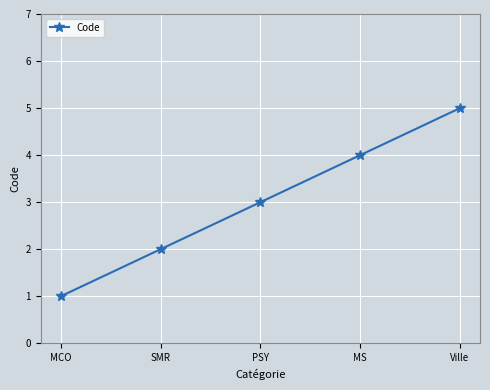

Rank the categories by value from highest to lowest.

Ville, MS, PSY, SMR, MCO